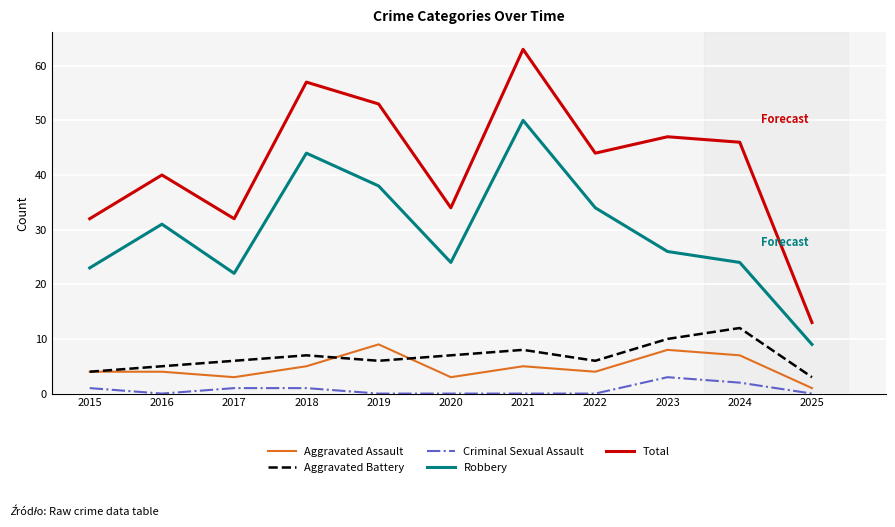

True or false: Total and Aggravated Battery intersect in this chart.

False